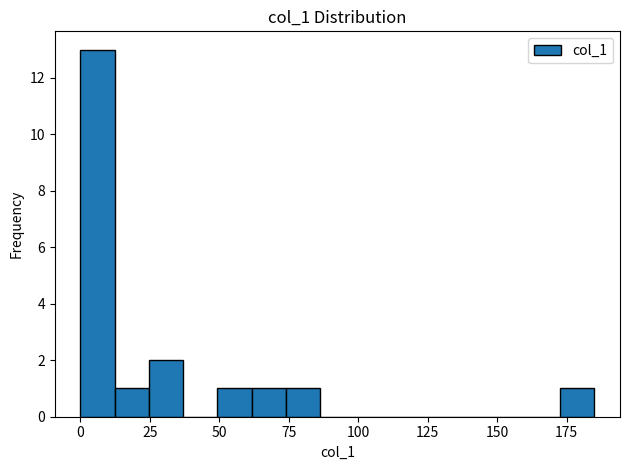

Around what value on the x-axis is the tallest bar? Give the approximate position of its centre, as read against the axis.

5